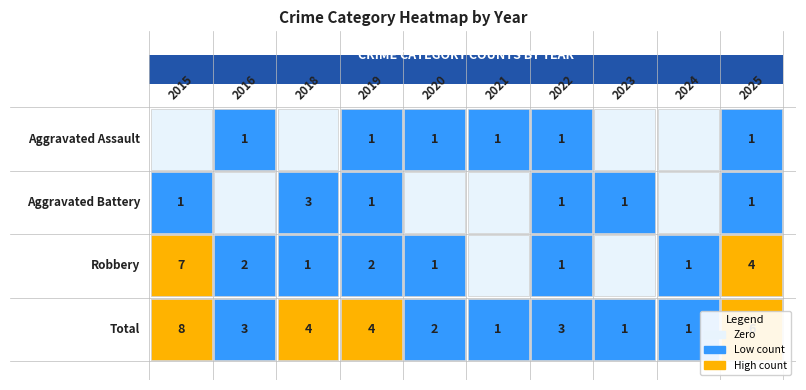

What is the spread (max minus min) of values at 2025?

5